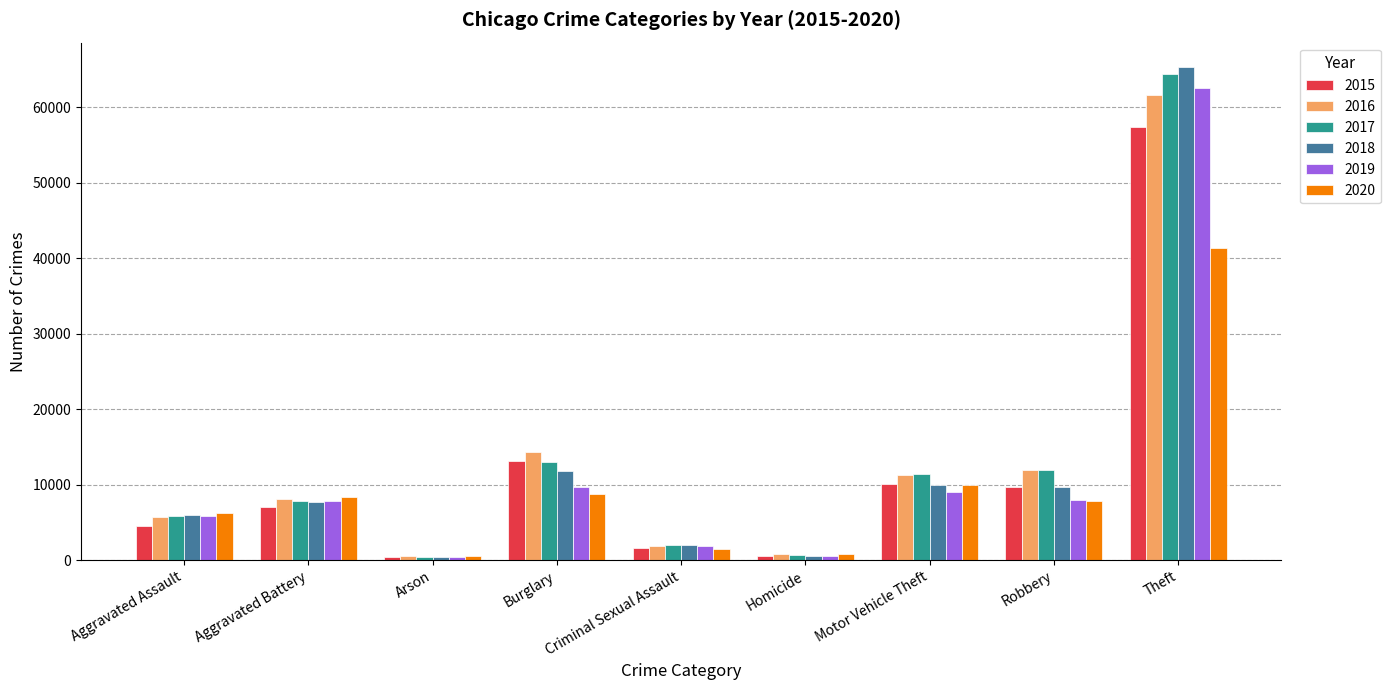

What is the difference between the 2016 values at Burglary and Homicide?

13503